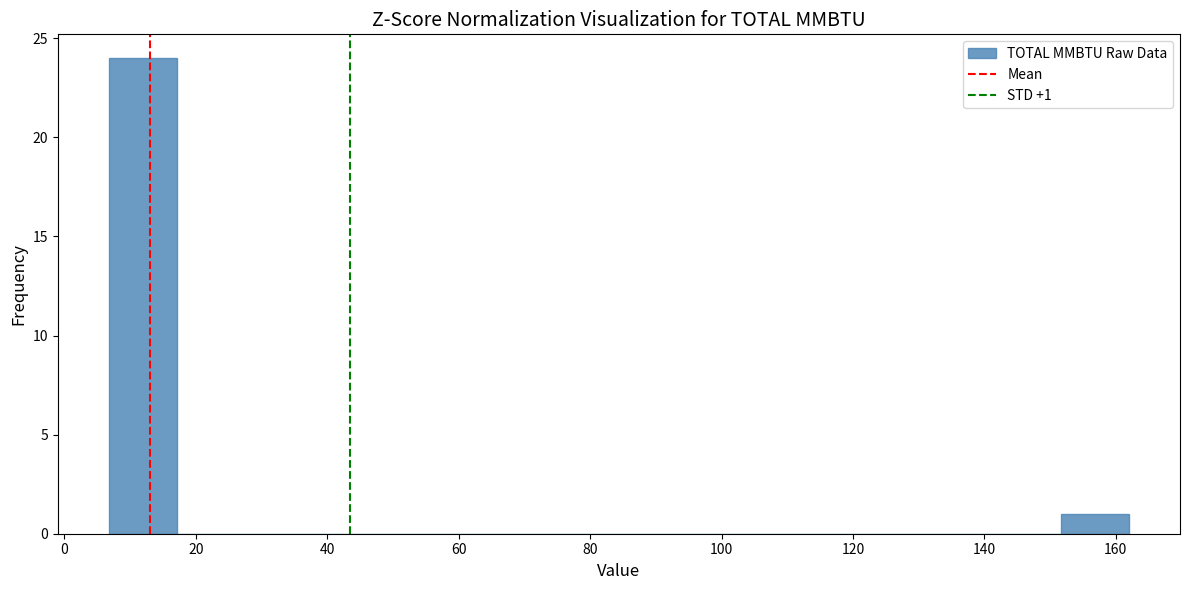

Over which range of the x-axis is the bar tallest?

6 to 18